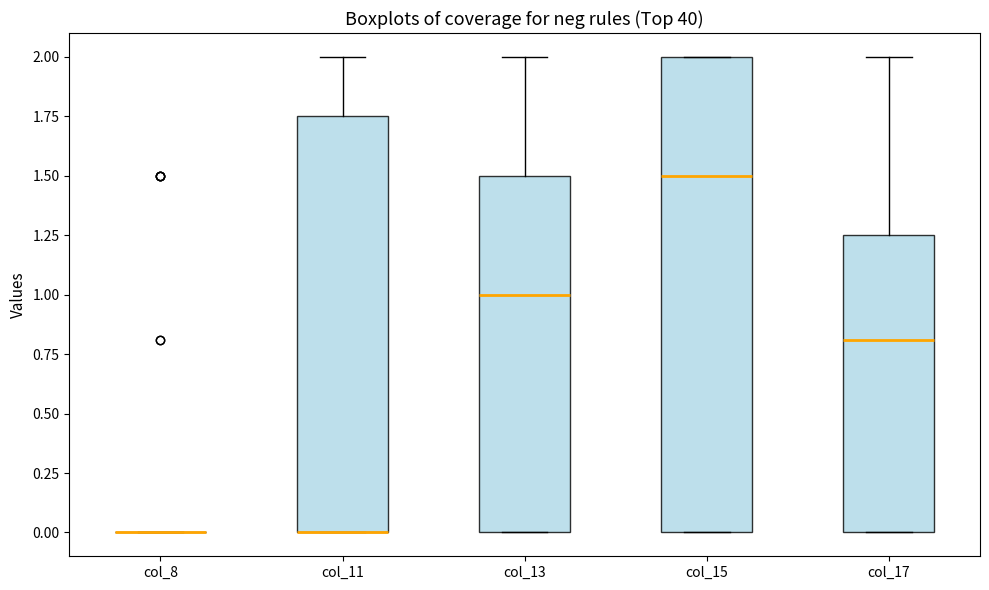

Where does the upper whisker of the box for col_17 end on the y-axis? The values are not printed on the chart, so give them approximately, as read against the axis.

2.00